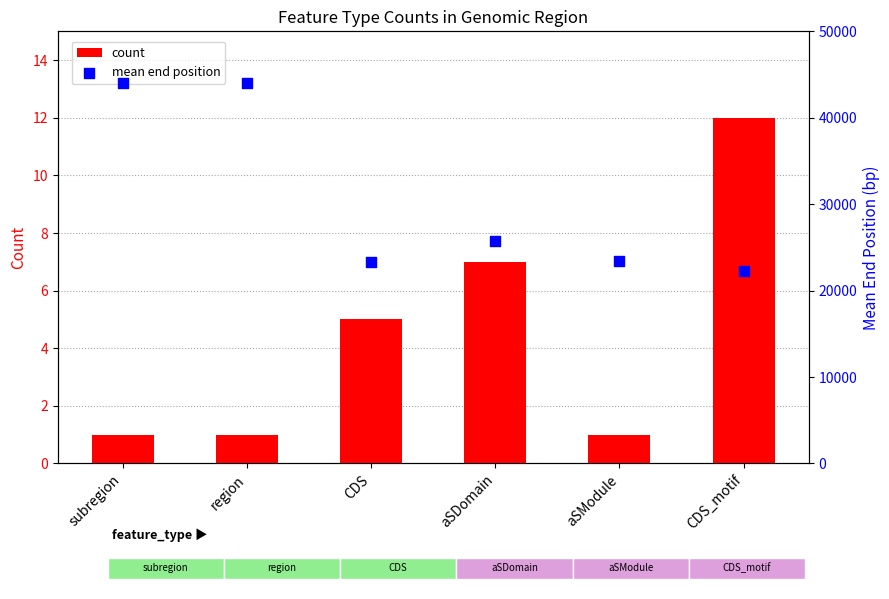

Is the value of mean end position at subregion greater than the value of count at aSModule?

Yes